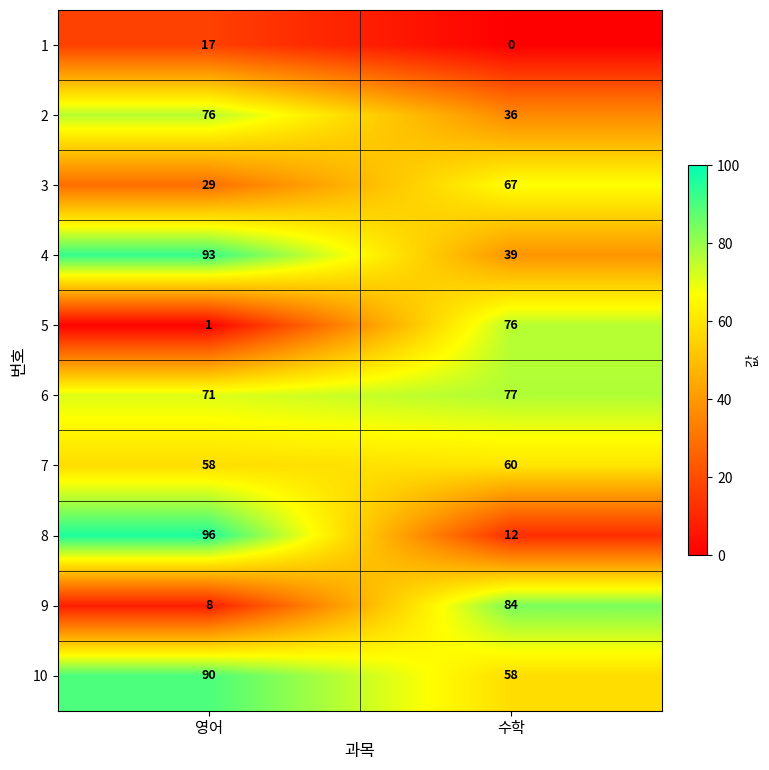

Between 영어 and 수학, which series saw the biggest shift?

8